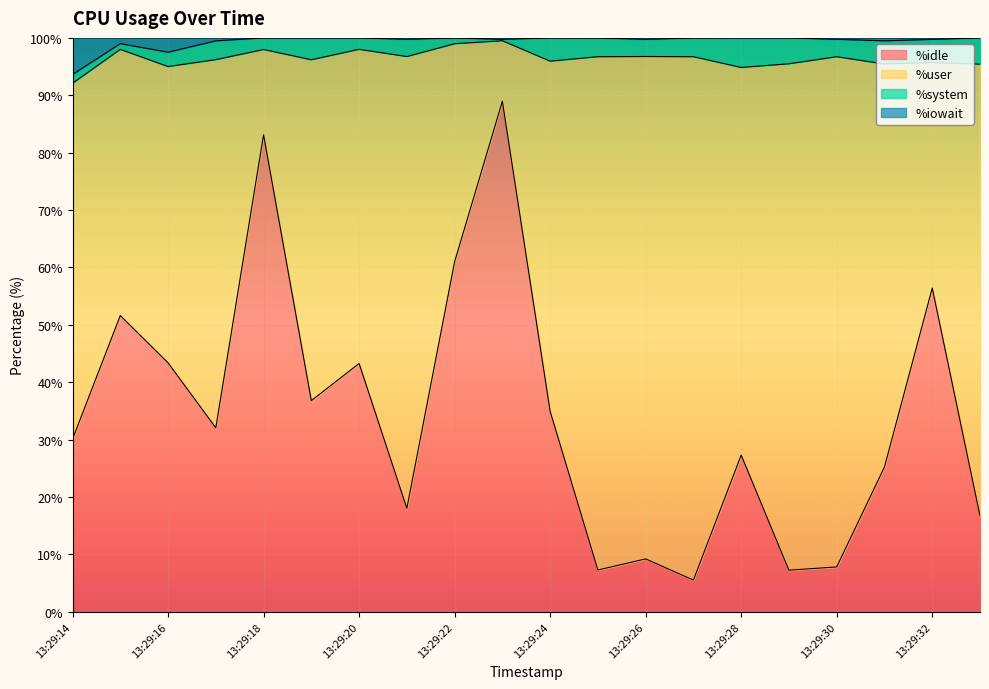

What is the total value across all series at 13:29:16?

100.0